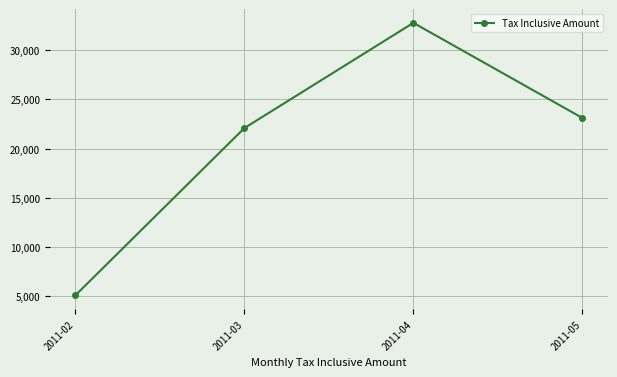

How many data points does each series have?

4